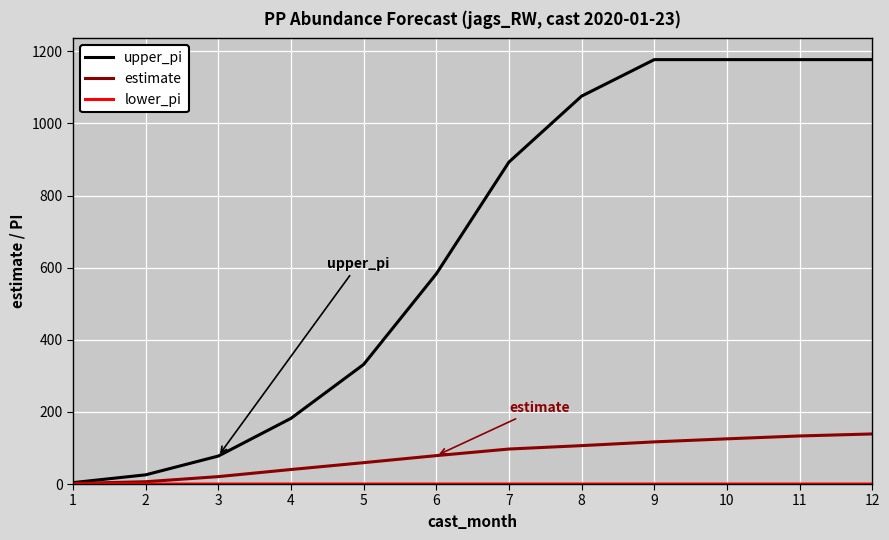

How many lines are shown in the chart?

3